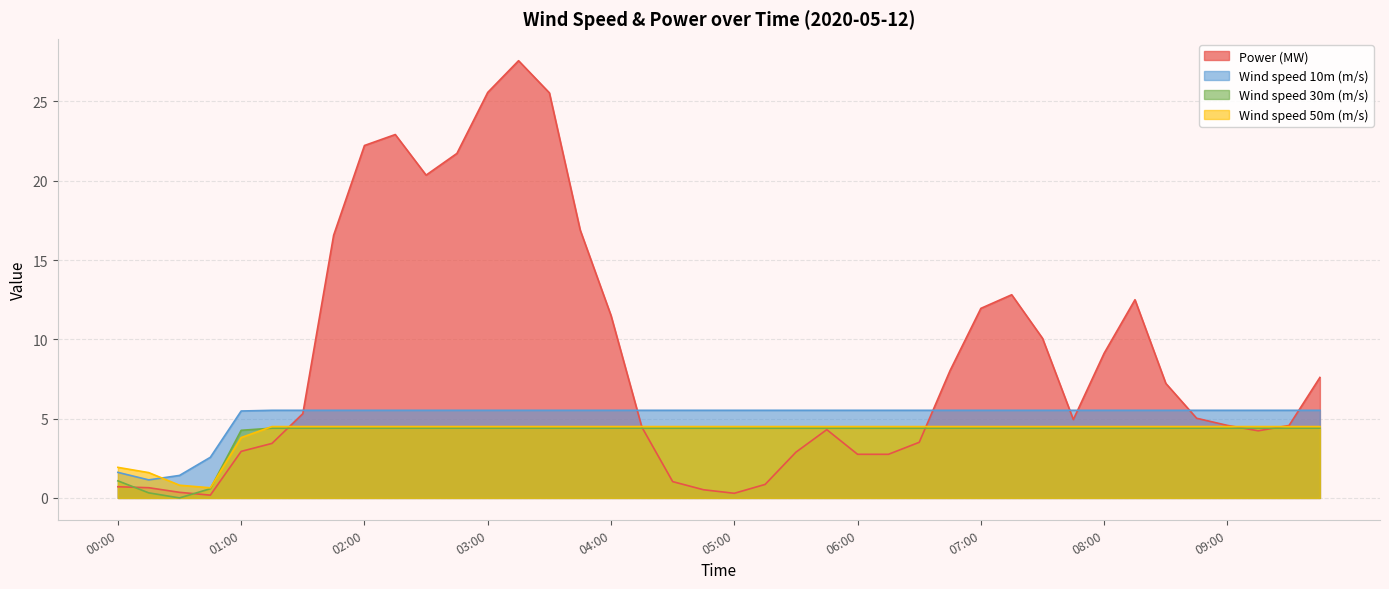

Which series changed the most between 04:45 and 08:30?

Power (MW)